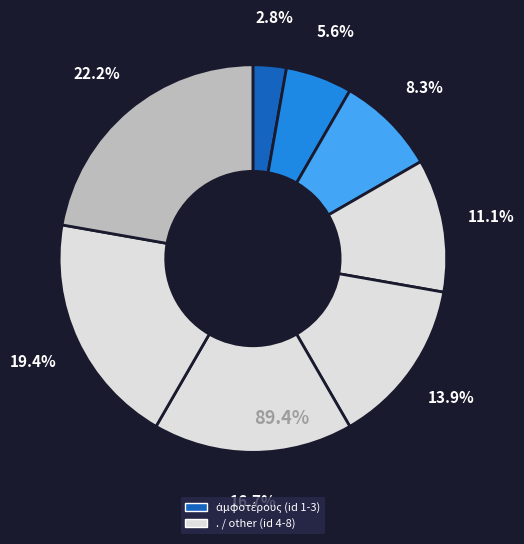

Does δὲ represent more than half of the total?

No